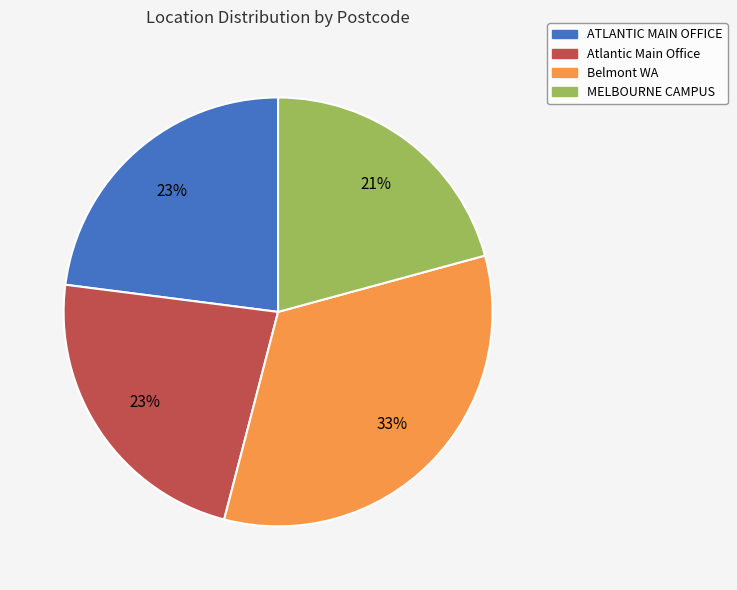

Which slice is the largest?

Belmont WA